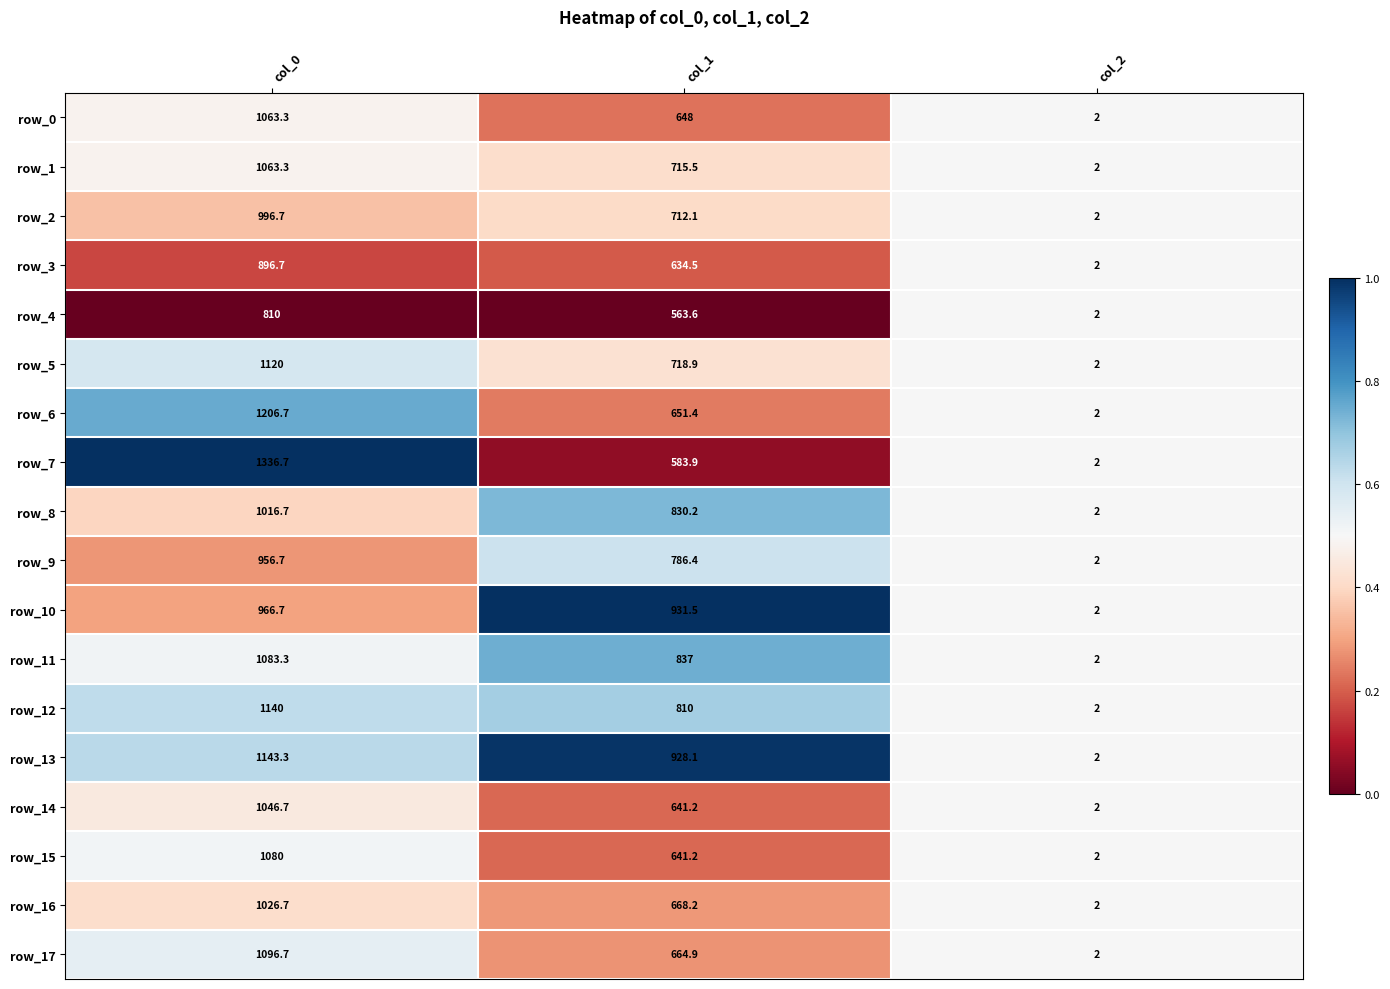

List the labels in order of row_2 value, largest first.

col_0, col_1, col_2